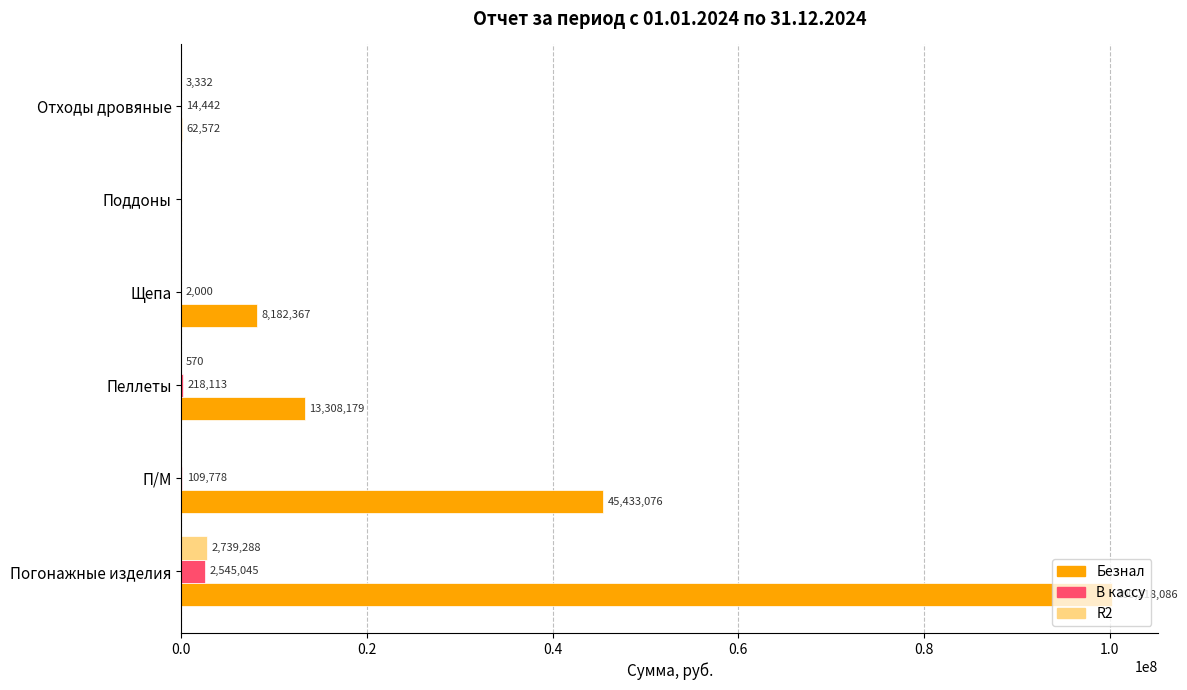

The value of В кассу at Пеллеты is 218113.0. True or false?

True